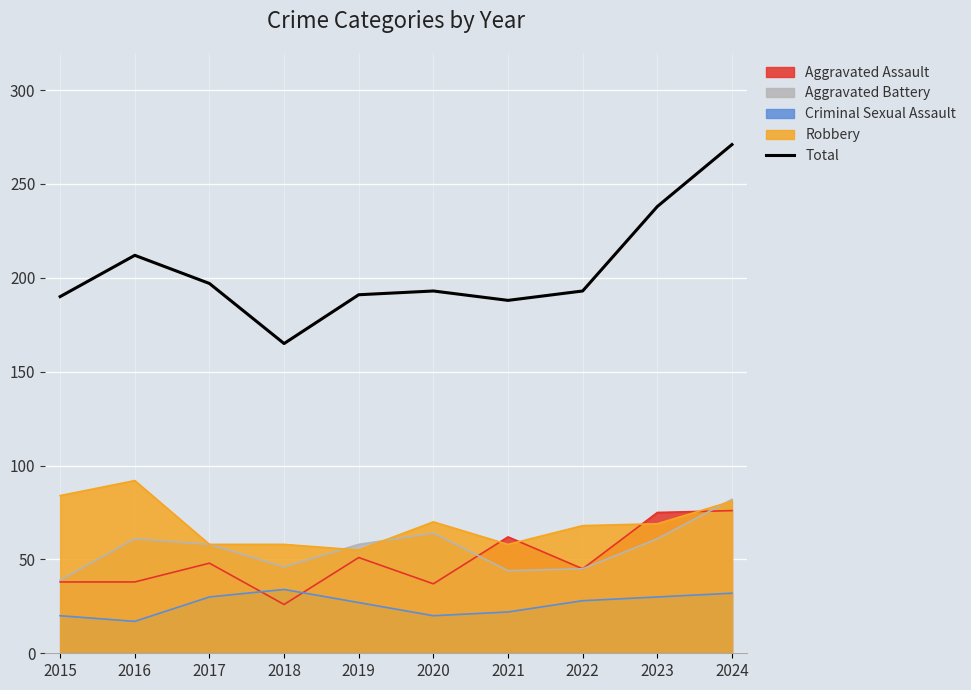

Which label corresponds to the smallest value in the chart?

2016